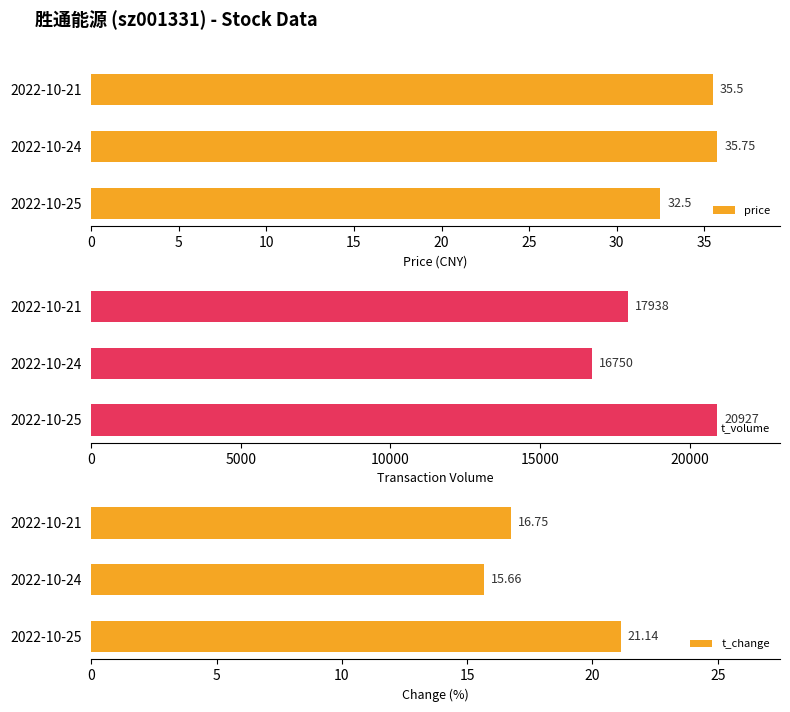

List the labels in order of price value, largest first.

2022-10-24, 2022-10-21, 2022-10-25